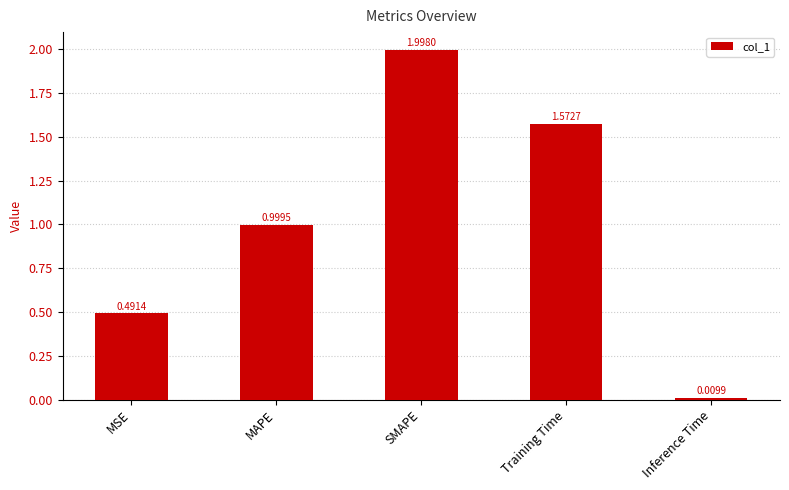

At which label is the value closest to 1?

MAPE